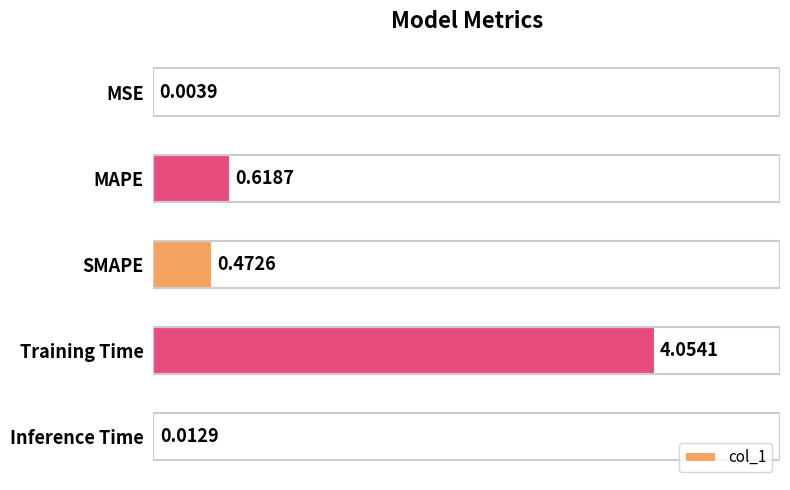

At which label is the value closest to 2?

MAPE